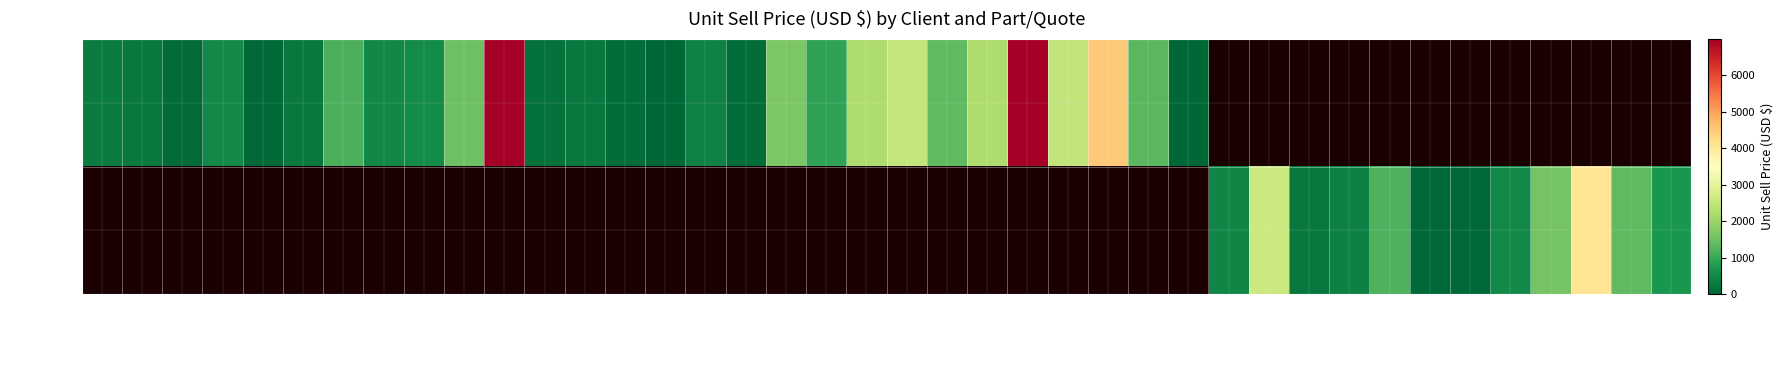

How many positive values does the Al Hugayet series have?

28